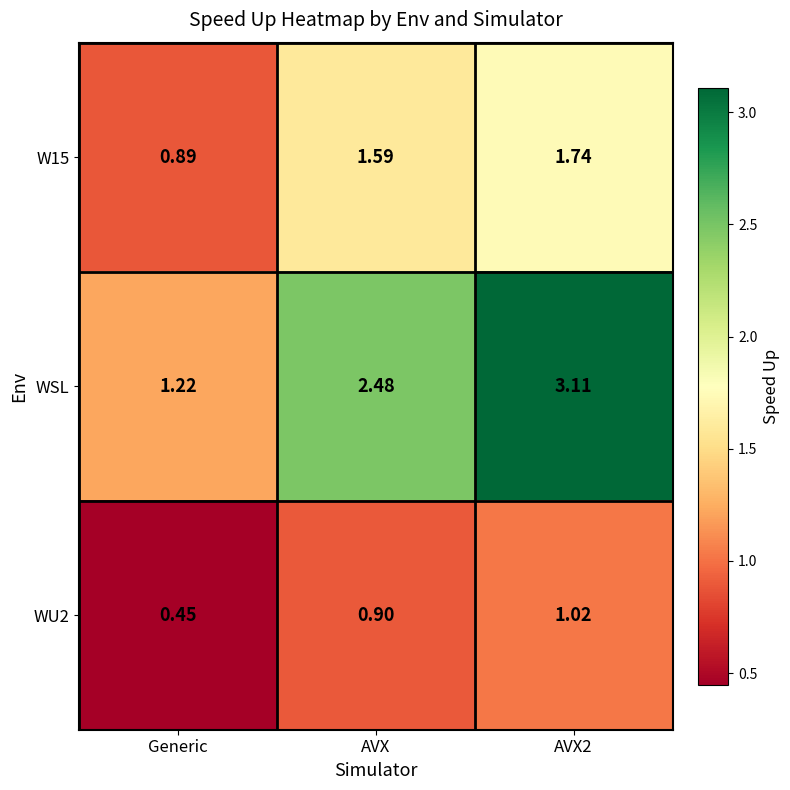

Rank the series by their maximum value, from highest to lowest.

WSL, W15, WU2